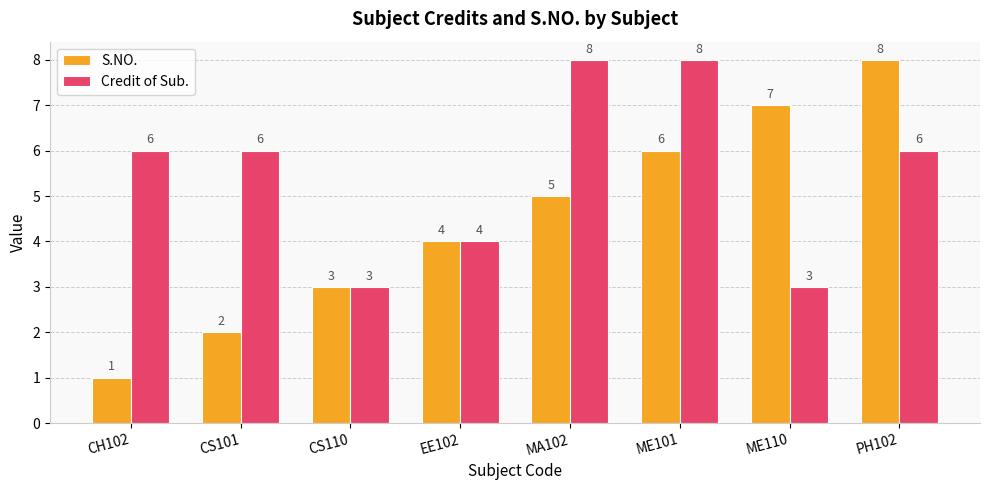

Which series has the largest range (max minus min)?

S.NO.